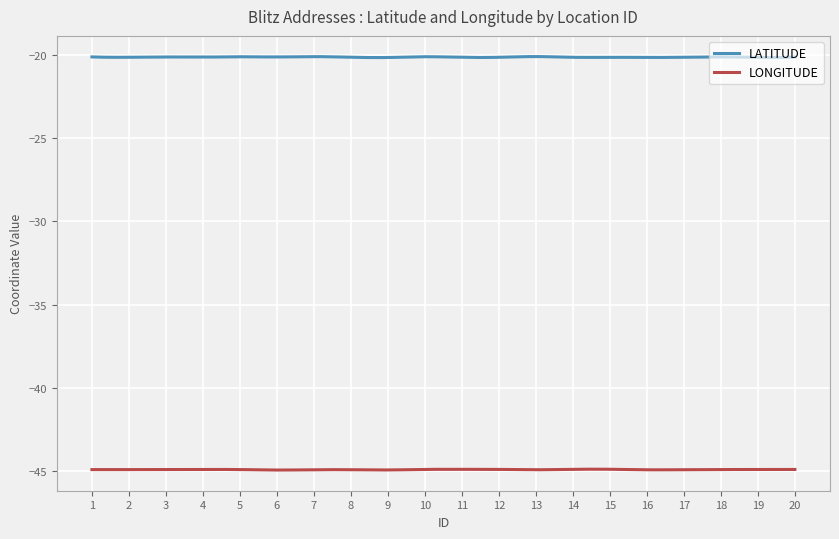

Which series has the largest range (max minus min)?

LATITUDE